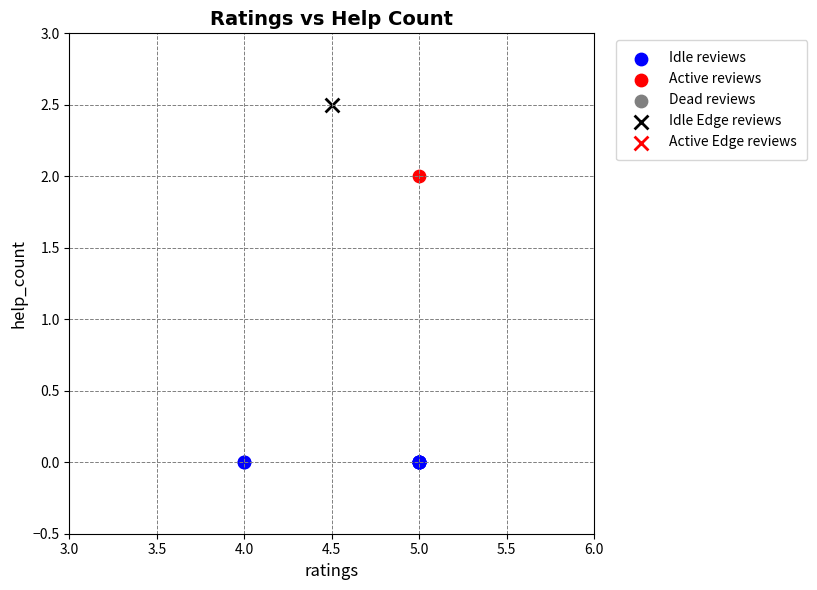

Which series reaches the minimum Y coordinate?

Idle reviews